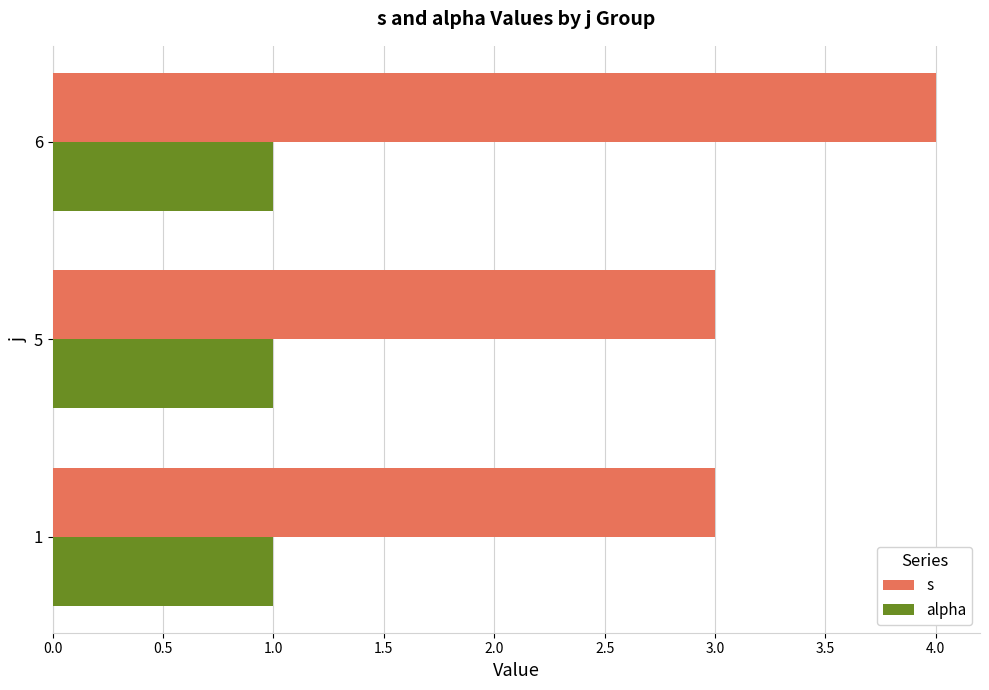

What is the sum of the s values at 5 and 6?

7